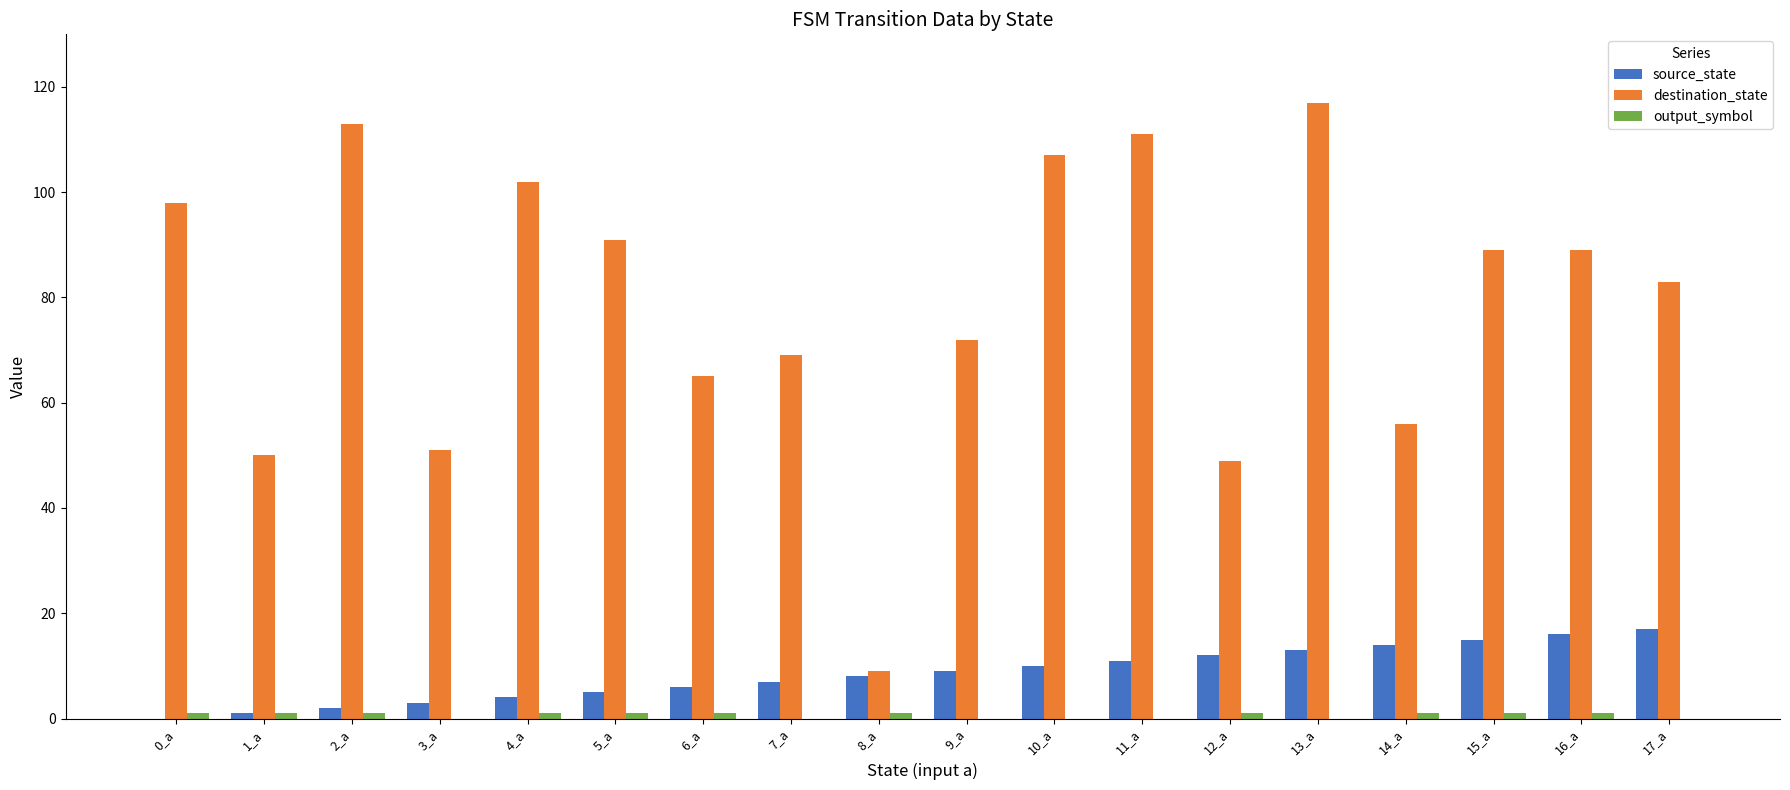

Which series changed the most between 3_a and 14_a?

source_state